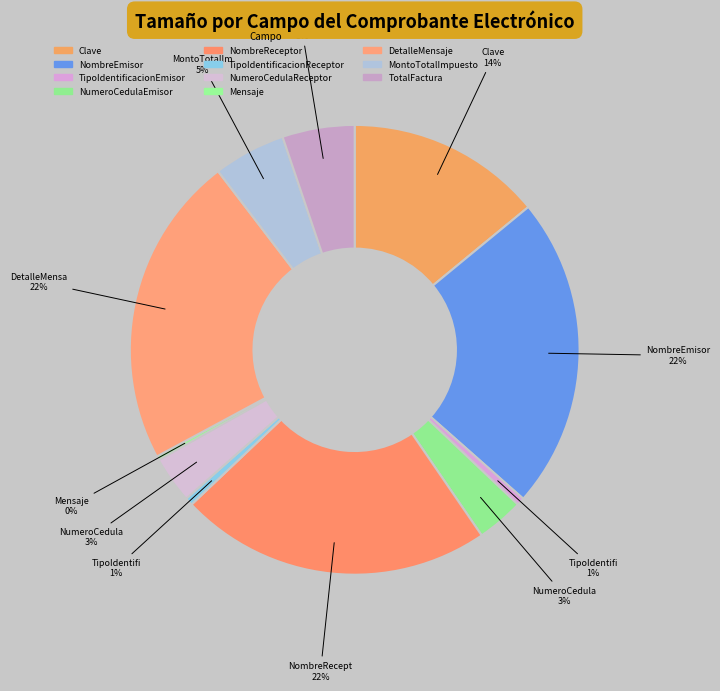

Which has a higher value, TipoIdentificacionEmisor or NombreEmisor?

NombreEmisor